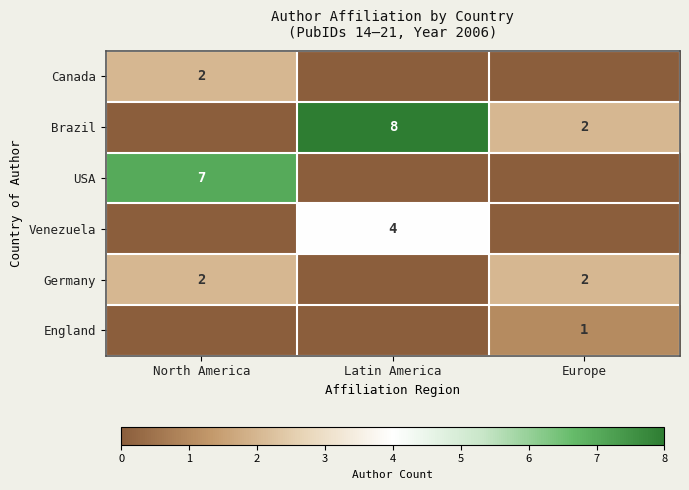

The Germany series shows 2 at North America. True or false?

True